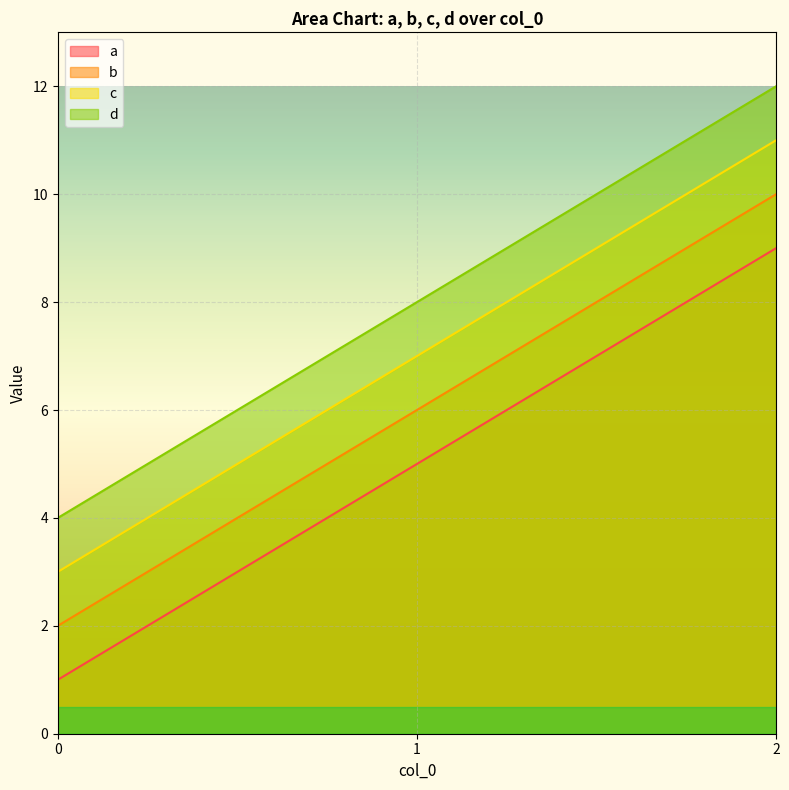

The value of c at 2 is 15. True or false?

False